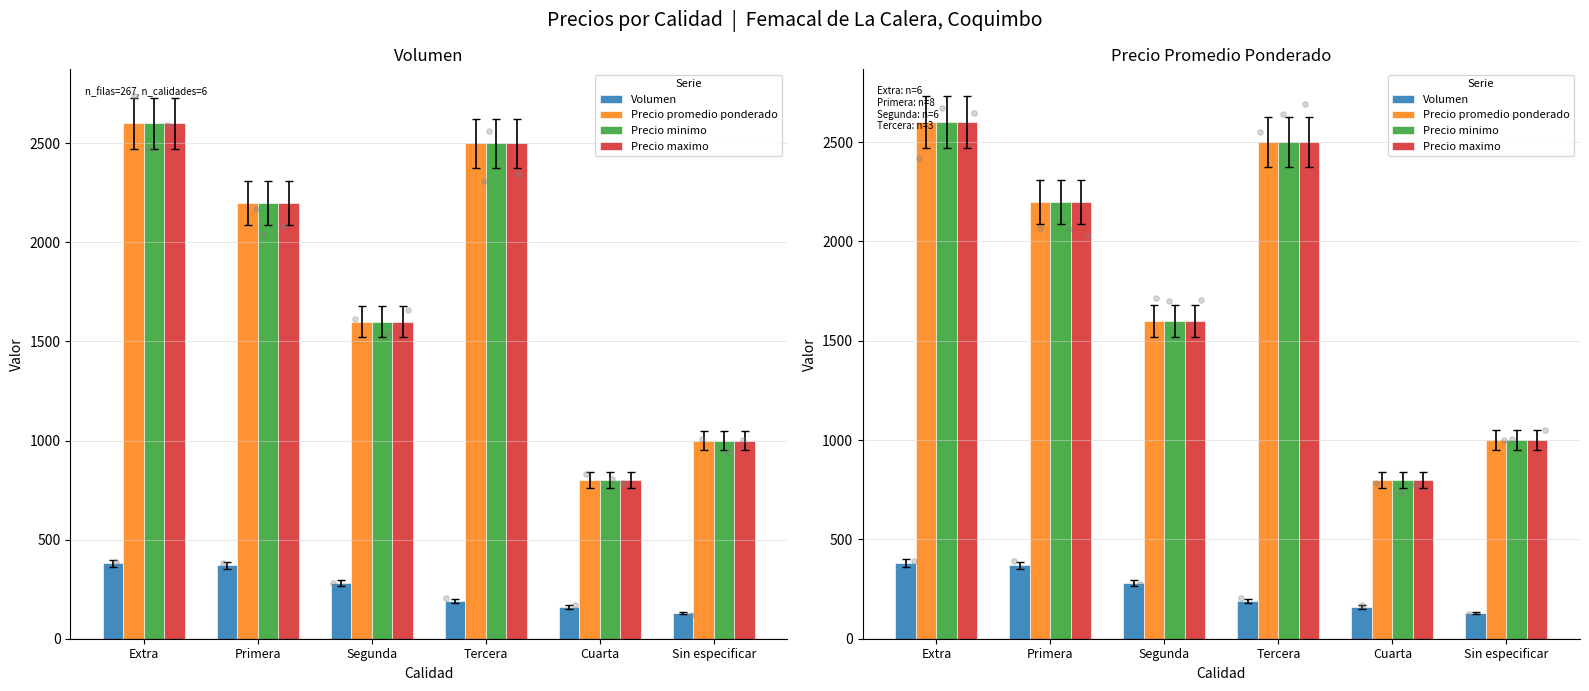

Is the value of Precio maximo at Segunda greater than the value of Precio minimo at Sin especificar?

Yes